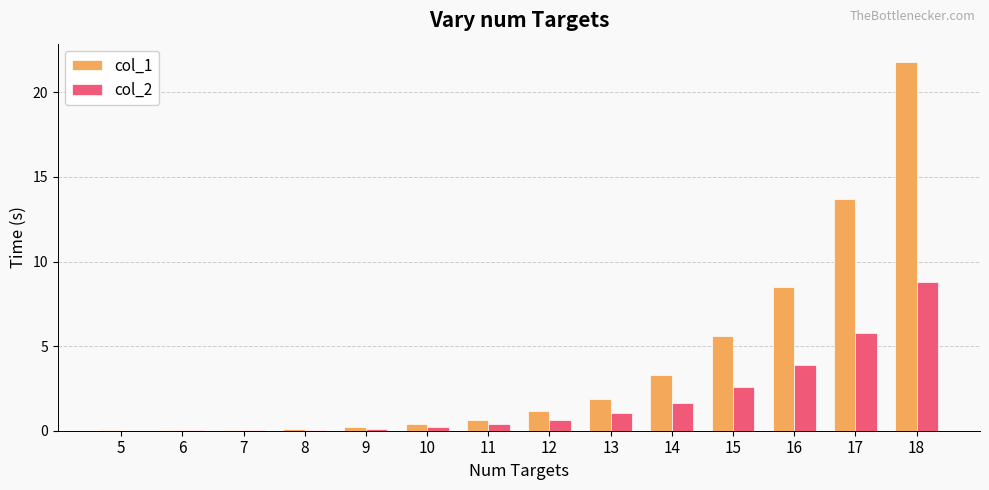

Are the bars grouped side by side (vs. stacked)?

Yes